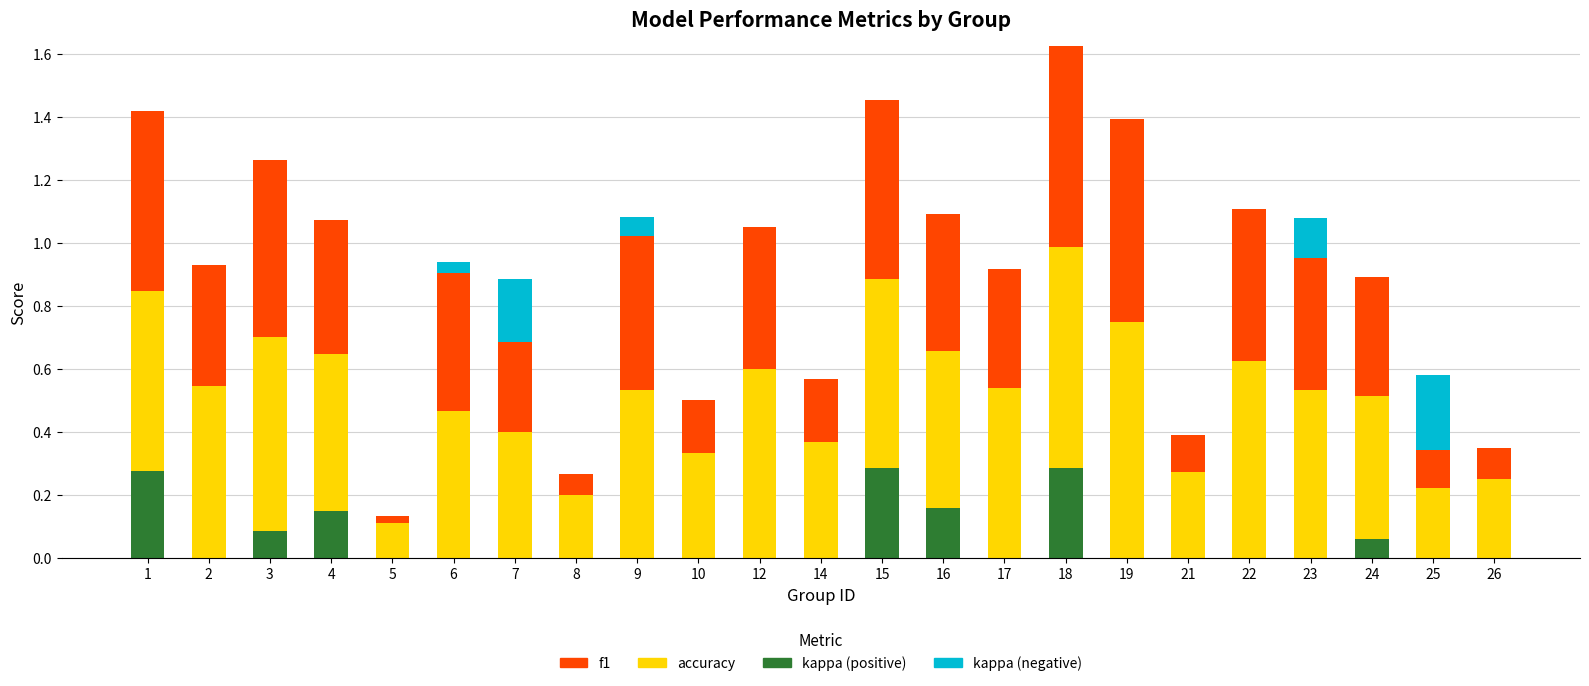

At which category is the sum across all series the highest?

18